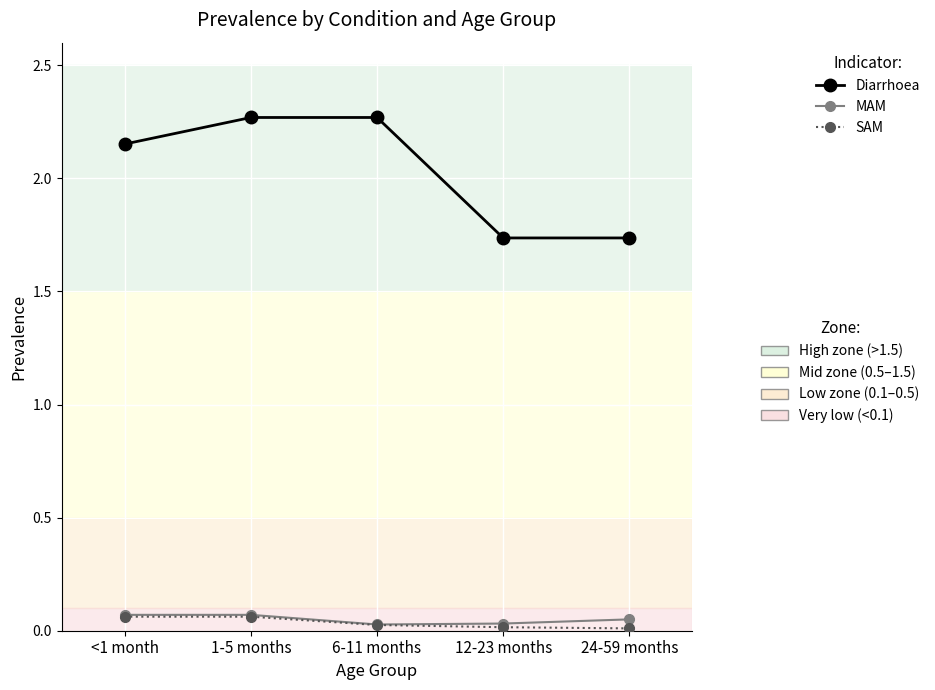

How many data points does each series have?

5